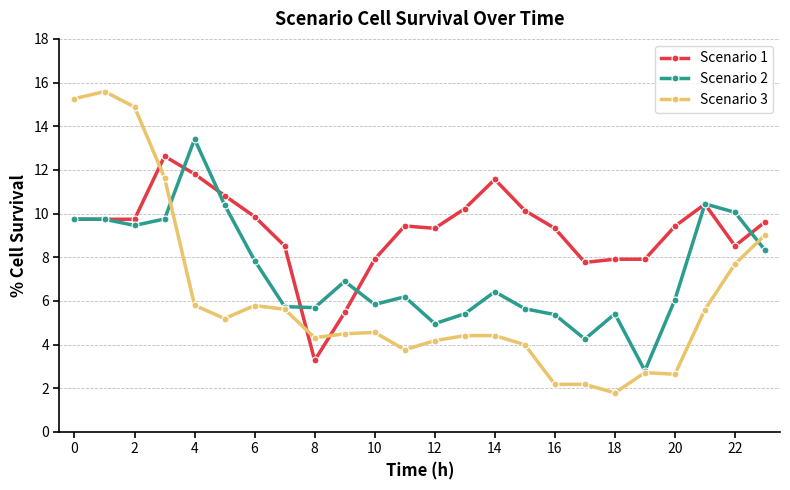

True or false: Scenario 1 and Scenario 2 intersect in this chart.

True